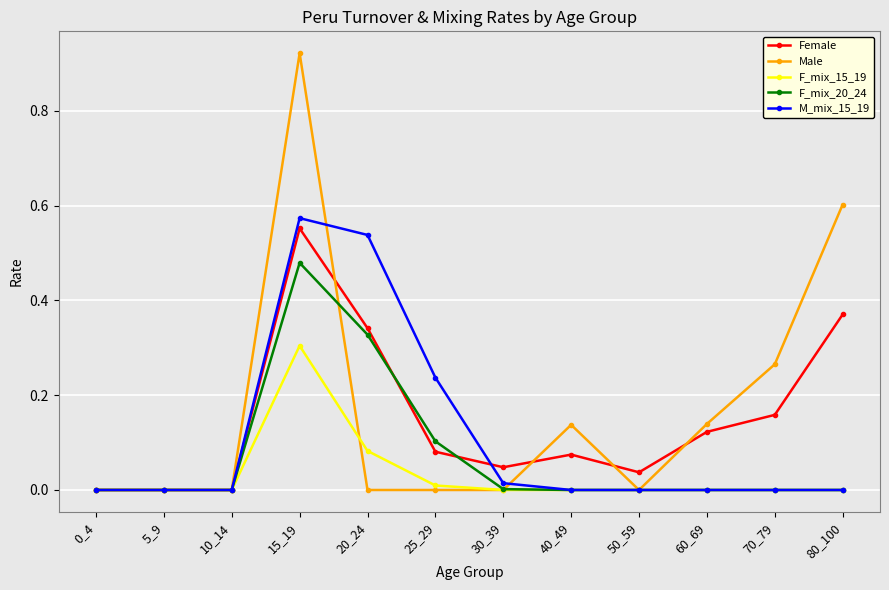

At which category does the chart reach its peak across all series?

15_19